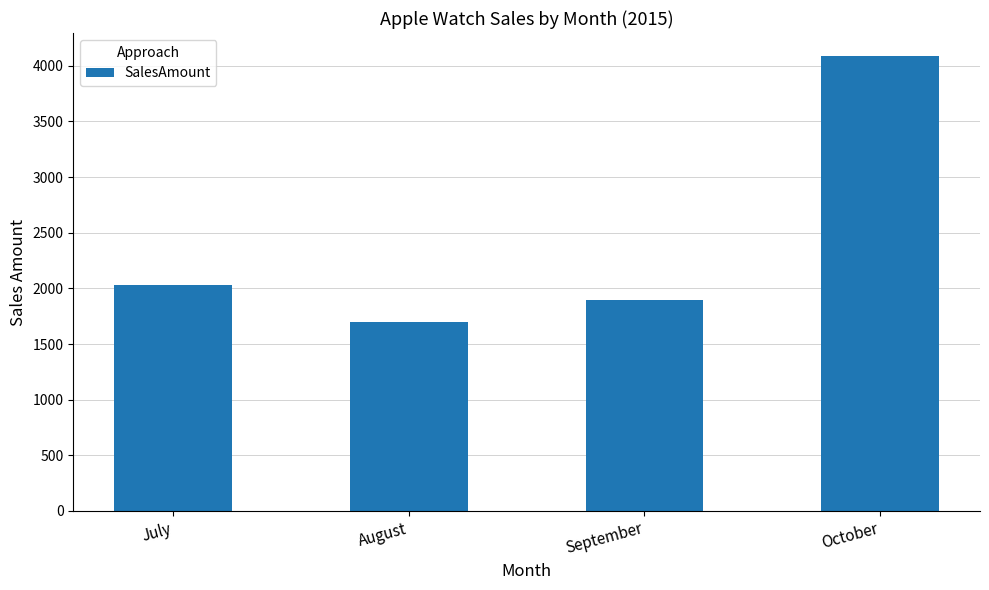

Rank the categories by value from highest to lowest.

October, July, September, August